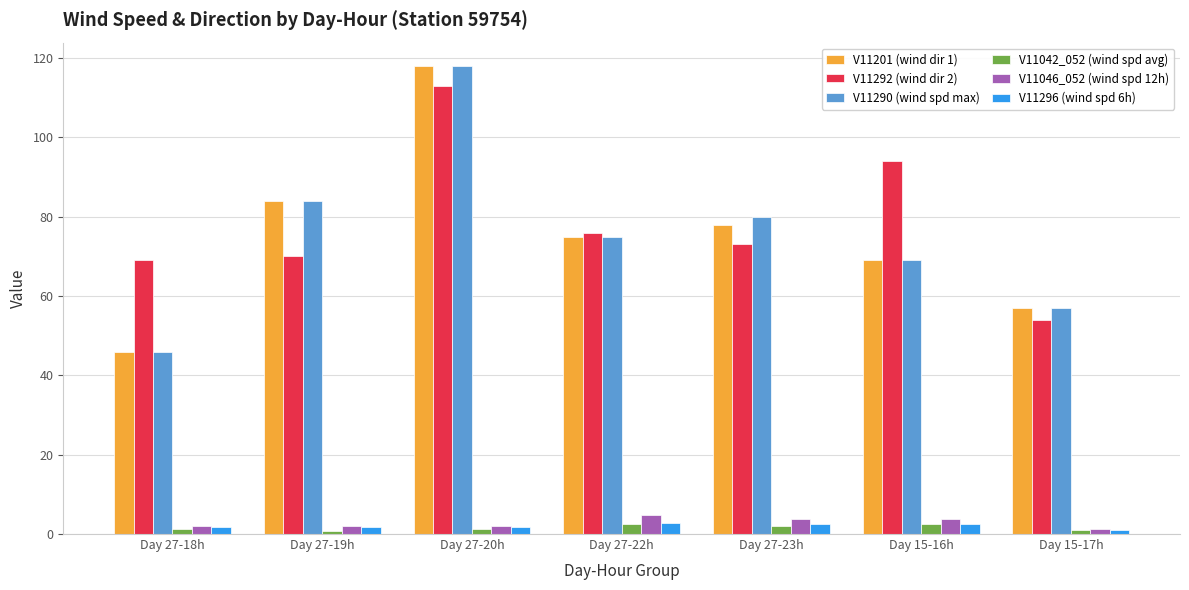

What is the minimum value for V11292 (wind dir 2)?

54.0